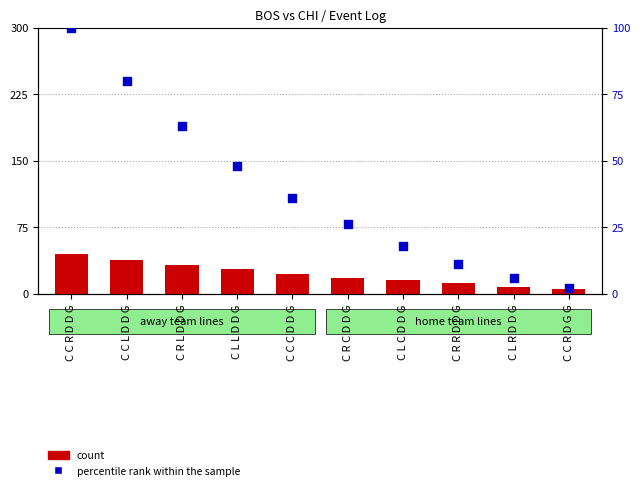

What are all the series names shown in the legend?

count, percentile rank within the sample